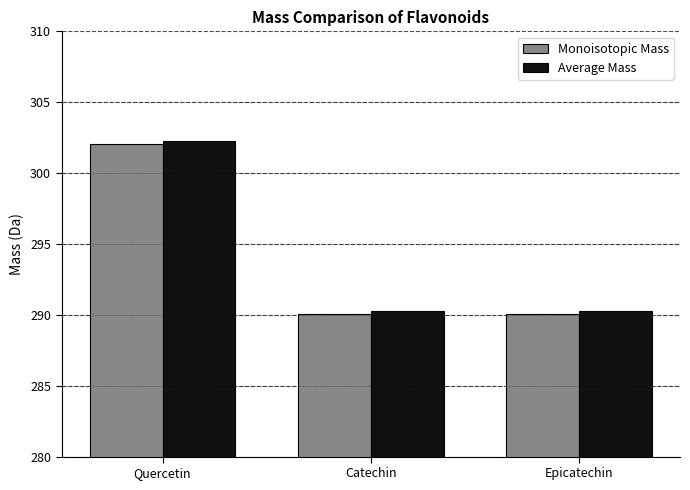

What position from the right is Quercetin?

3